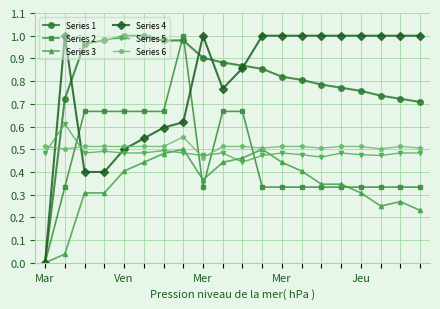

Count the number of data series in this chart.

6